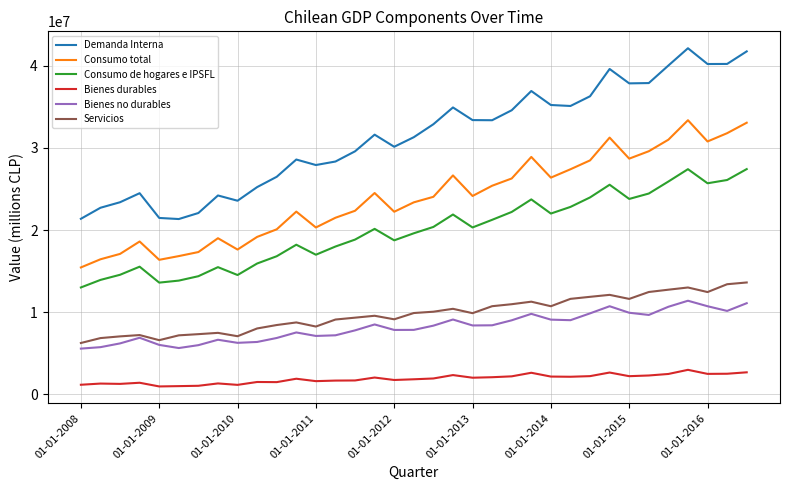

List the series in order of their peak value, lowest first.

Bienes durables, Bienes no durables, Servicios, Consumo de hogares e IPSFL, Consumo total, Demanda Interna